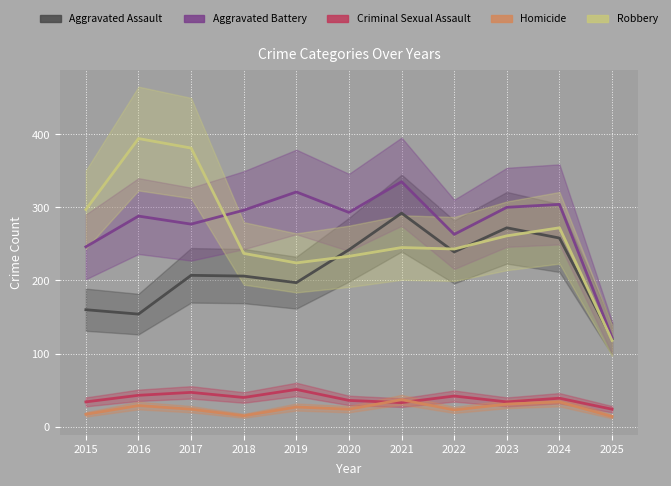

What are all the series names shown in the legend?

Aggravated Assault, Aggravated Battery, Criminal Sexual Assault, Homicide, Robbery